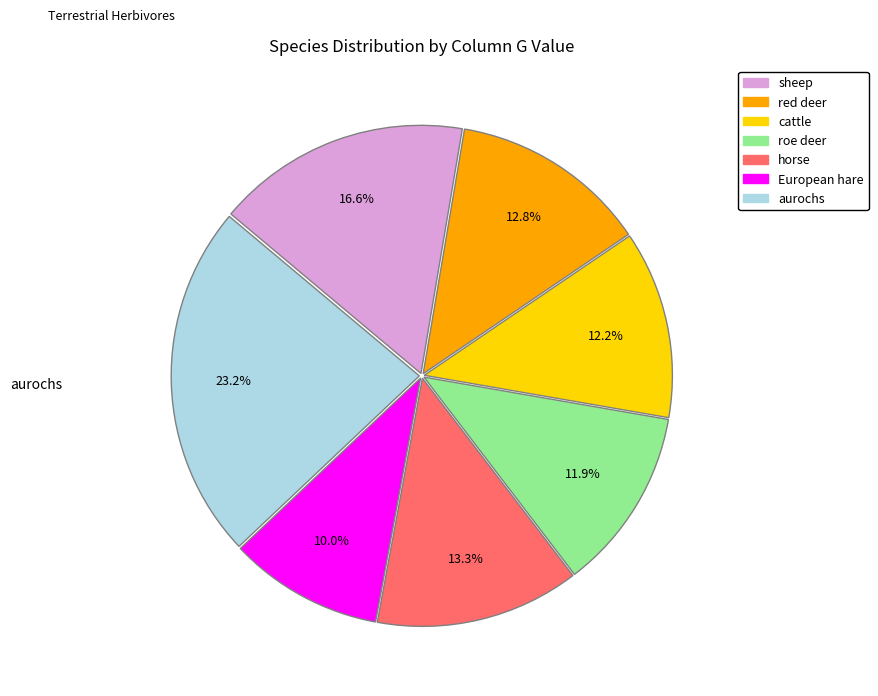

How many segments does this pie chart have?

7